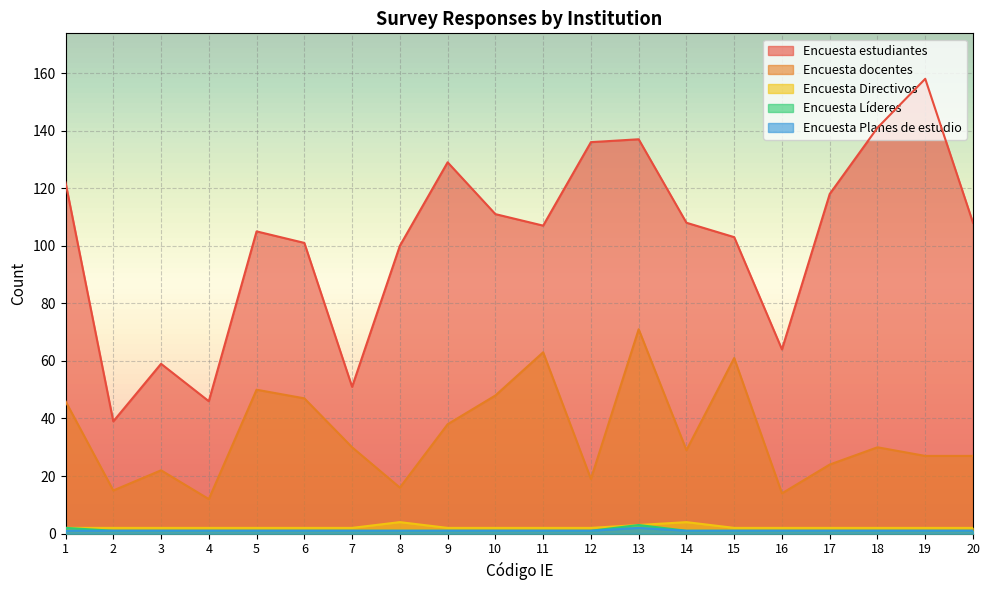

What is the value of the Encuesta Planes de estudio point at the 16th from the left?

1